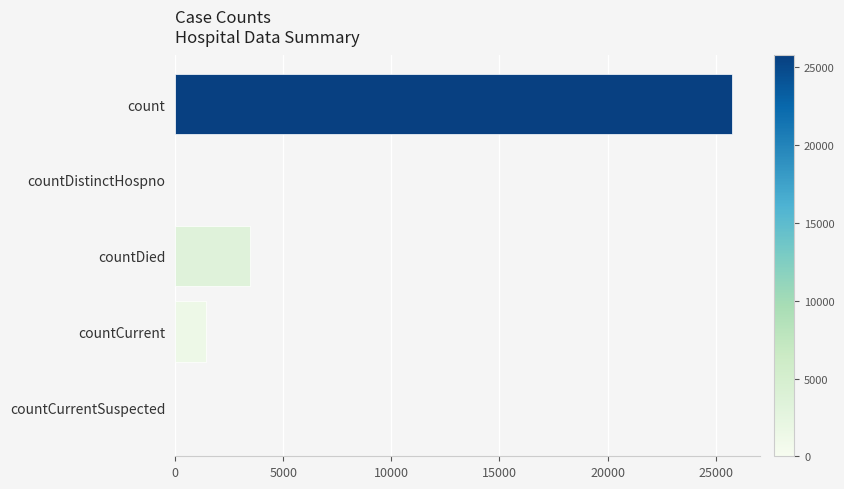

At which label is the value closest to 12886?

countDied